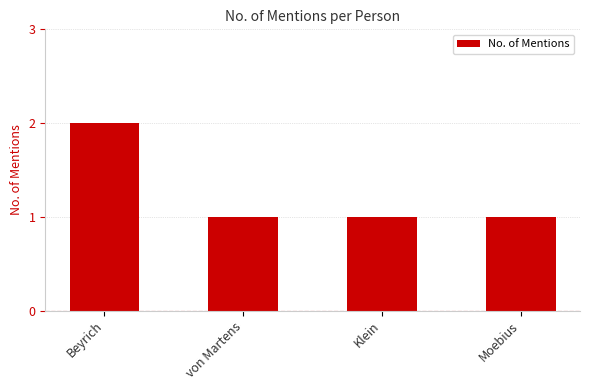

At which category does the chart reach its peak across all series?

Beyrich